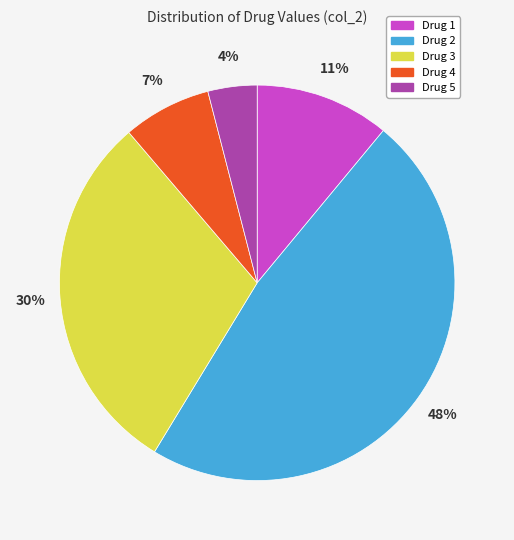

The Drug 2 slice represents 36% of the pie. True or false?

False